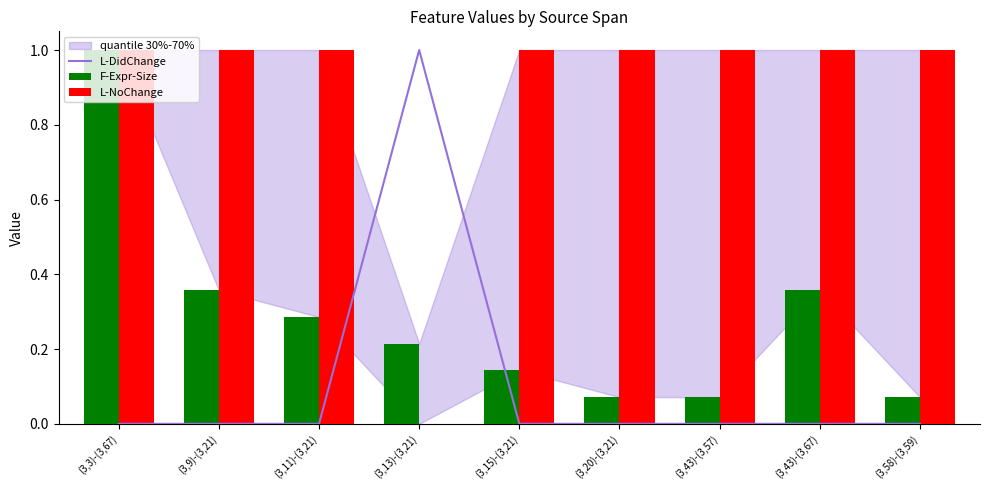

Reading left to right, list all the values displayed in this chart.

L-DidChange: (3,3)-(3,67)=0.0	(3,9)-(3,21)=0.0	(3,11)-(3,21)=0.0	(3,13)-(3,21)=1.0	(3,15)-(3,21)=0.0	(3,20)-(3,21)=0.0	(3,43)-(3,57)=0.0	(3,43)-(3,67)=0.0	(3,58)-(3,59)=0.0
F-Expr-Size: (3,3)-(3,67)=1.0	(3,9)-(3,21)=0.4	(3,11)-(3,21)=0.3	(3,13)-(3,21)=0.2	(3,15)-(3,21)=0.1	(3,20)-(3,21)=0.1	(3,43)-(3,57)=0.1	(3,43)-(3,67)=0.4	(3,58)-(3,59)=0.1
L-NoChange: (3,3)-(3,67)=1.0	(3,9)-(3,21)=1.0	(3,11)-(3,21)=1.0	(3,13)-(3,21)=0.0	(3,15)-(3,21)=1.0	(3,20)-(3,21)=1.0	(3,43)-(3,57)=1.0	(3,43)-(3,67)=1.0	(3,58)-(3,59)=1.0